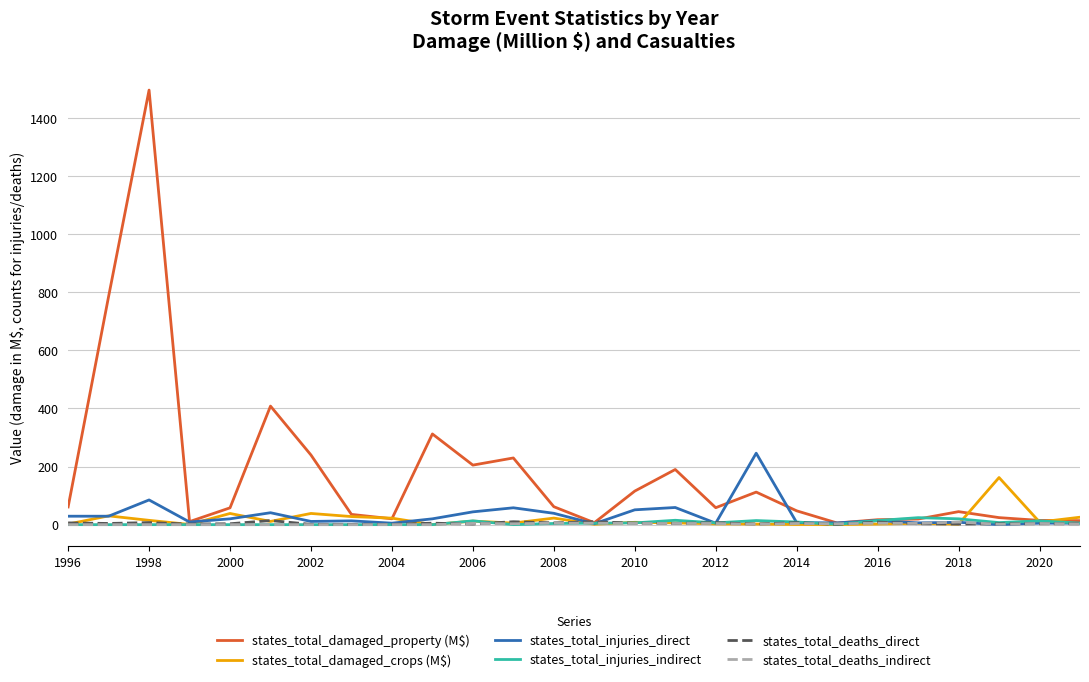

Which series has the widest spread of values?

states_total_damaged_property (M$)